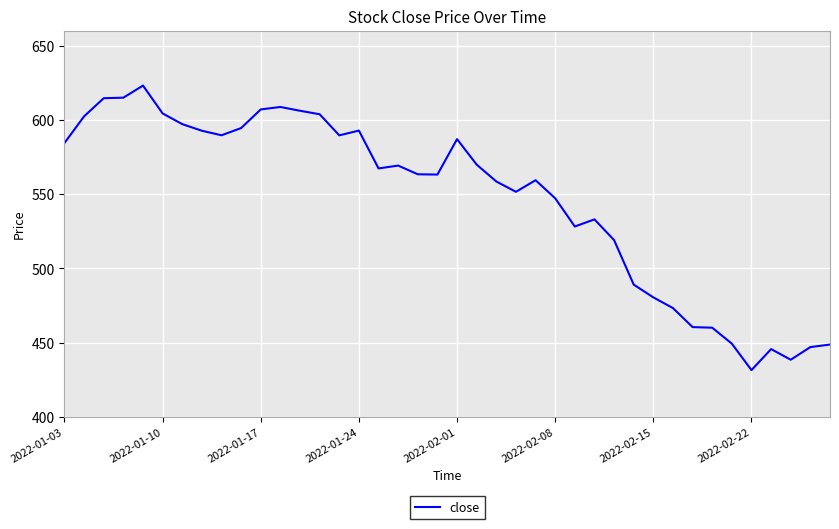

Count the number of values greater than 567.

20